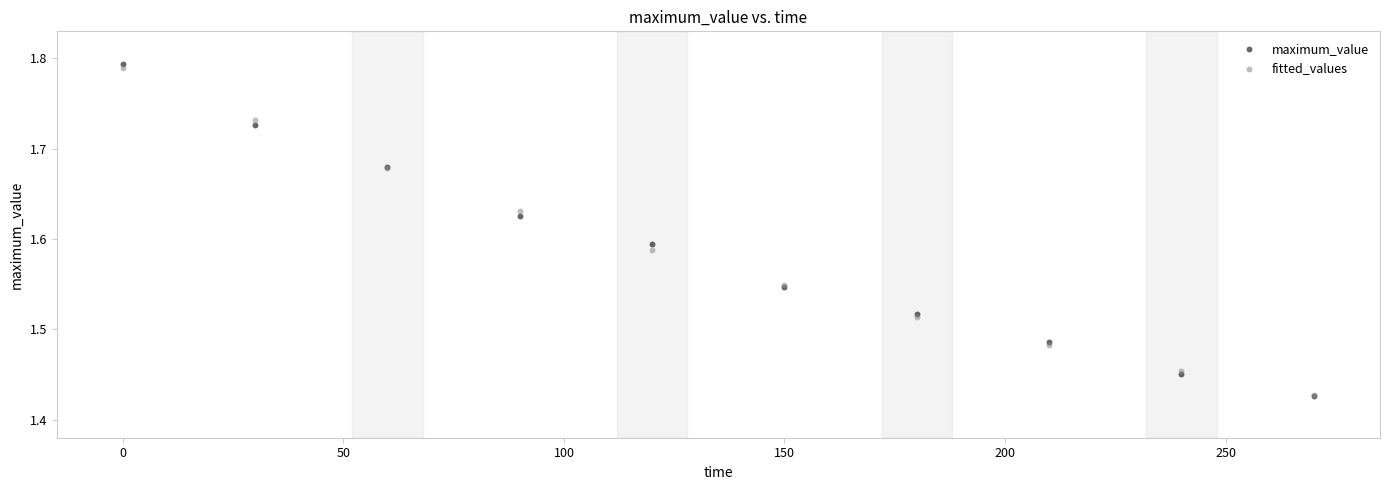

What are all the series names shown in the legend?

maximum_value, fitted_values